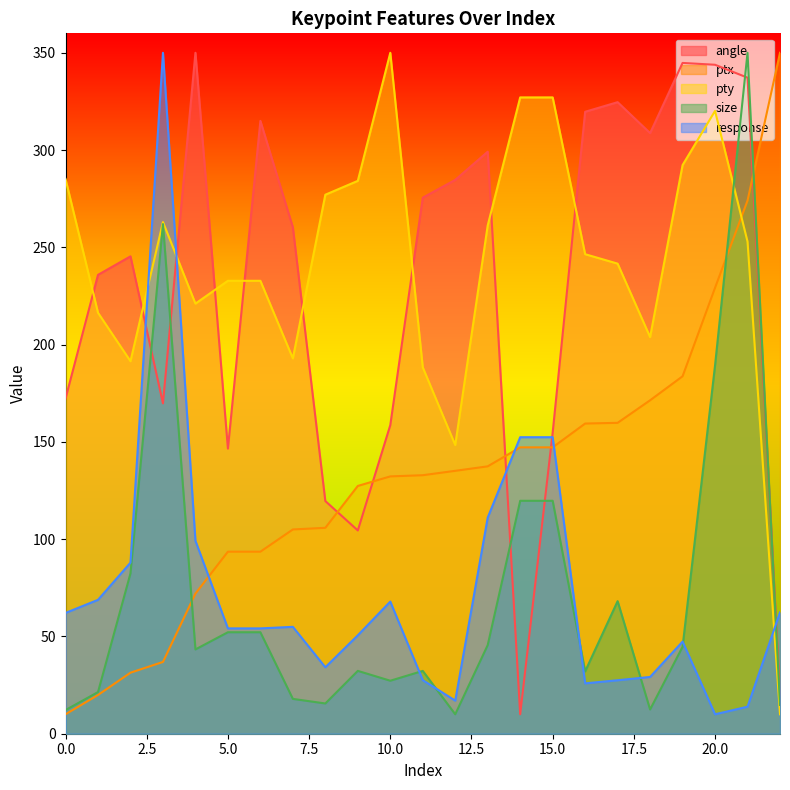

What is the difference between the maximum and minimum values in the size series?

340.0